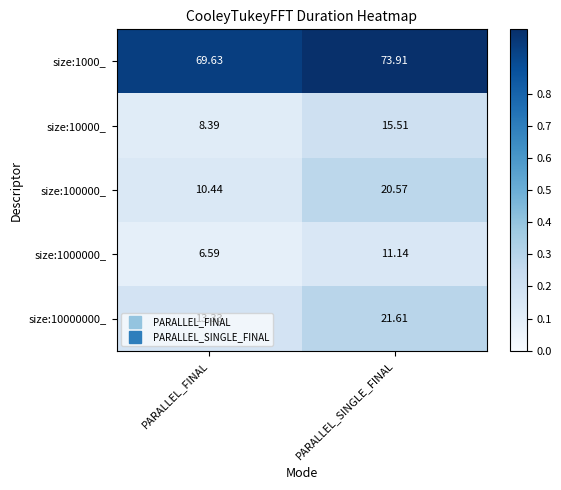

Which series has the largest total across all categories?

size:1000_